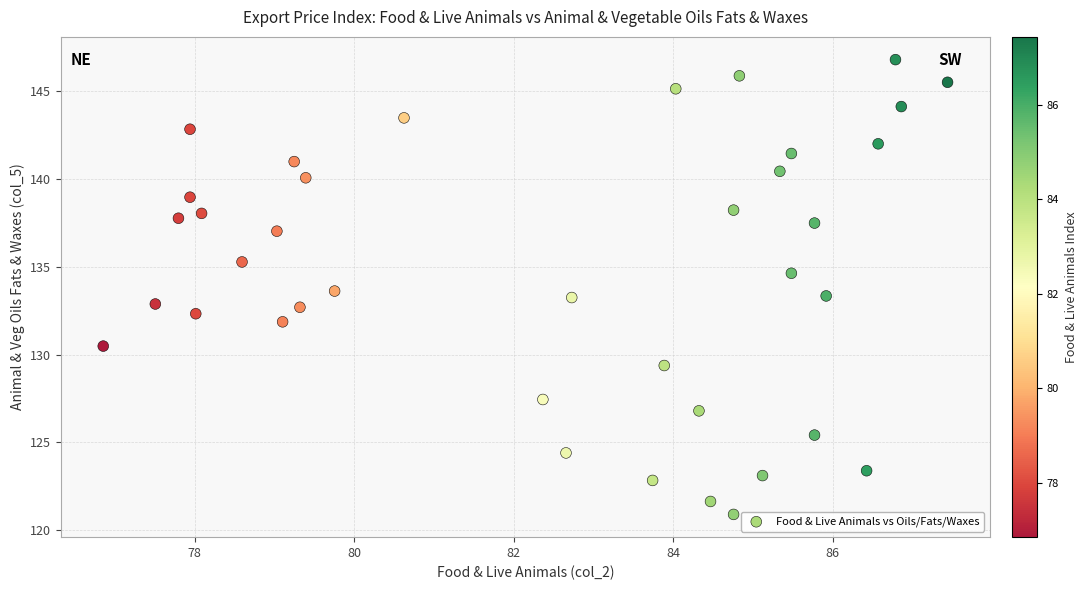

What is the range of Y values (max minus min)?

25.9